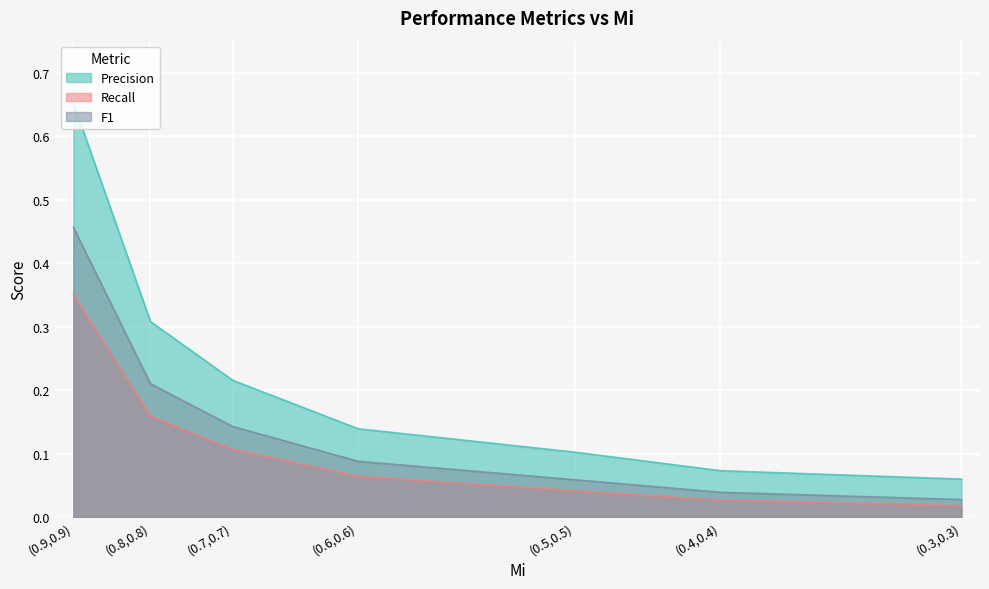

Which series has the widest spread of values?

Precision